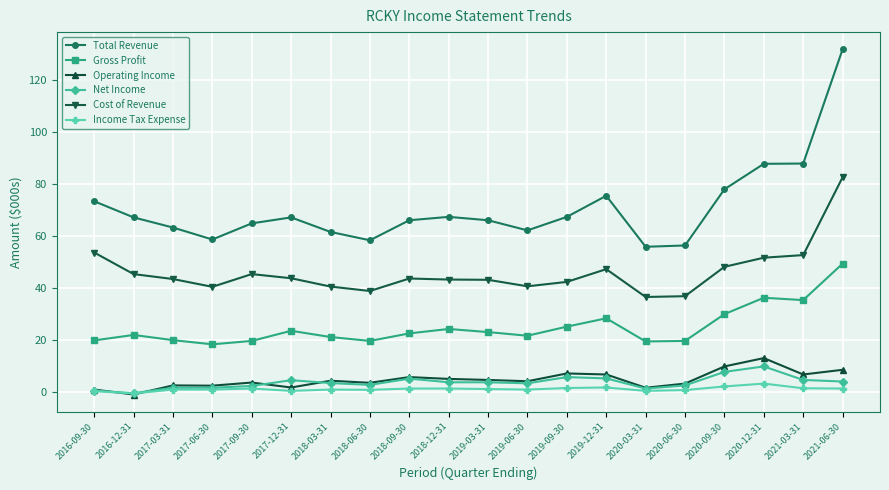

What is the difference between the highest and lowest values at 2019-12-31?

73.7